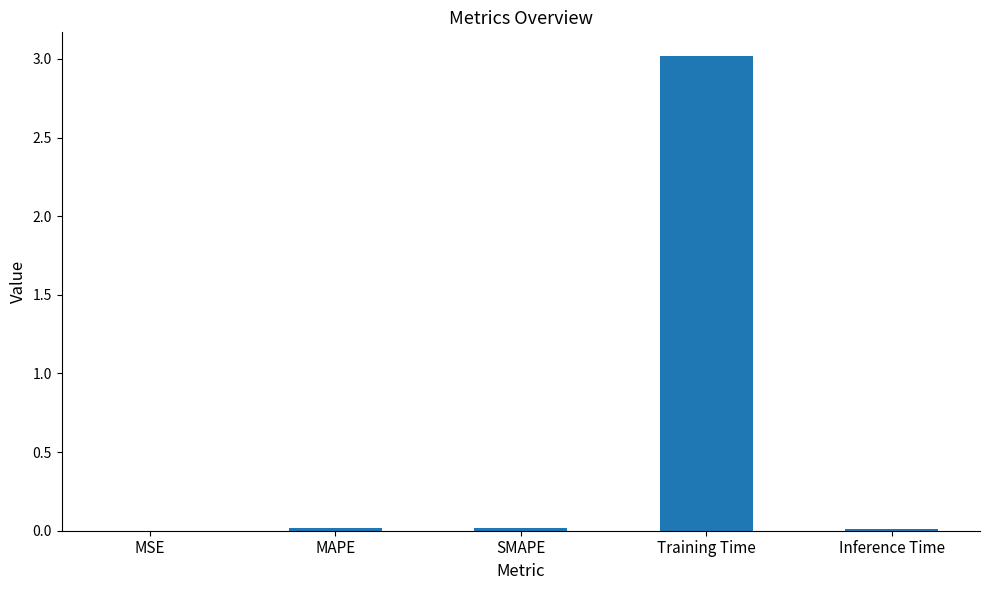

What is the sum of all values?

3.1